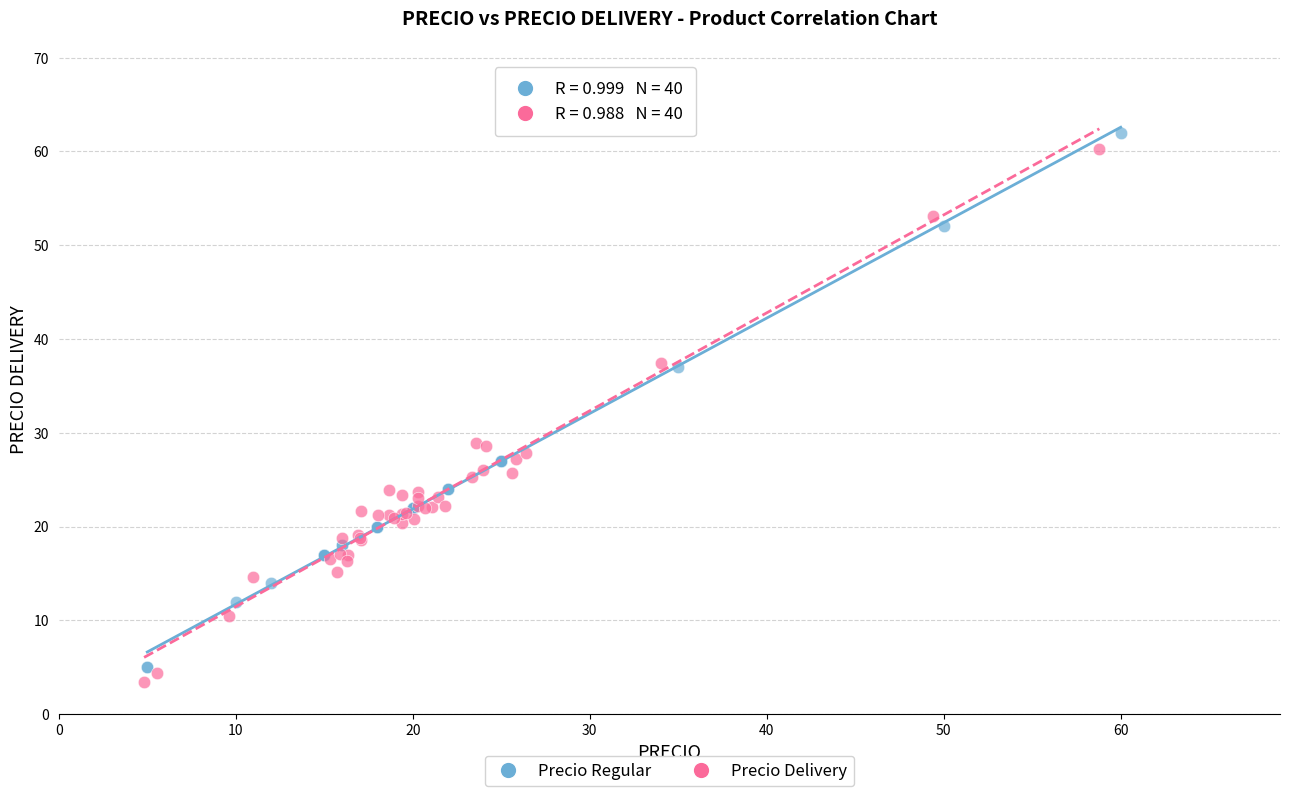

Which series has the largest Y range (max minus min)?

Precio Regular